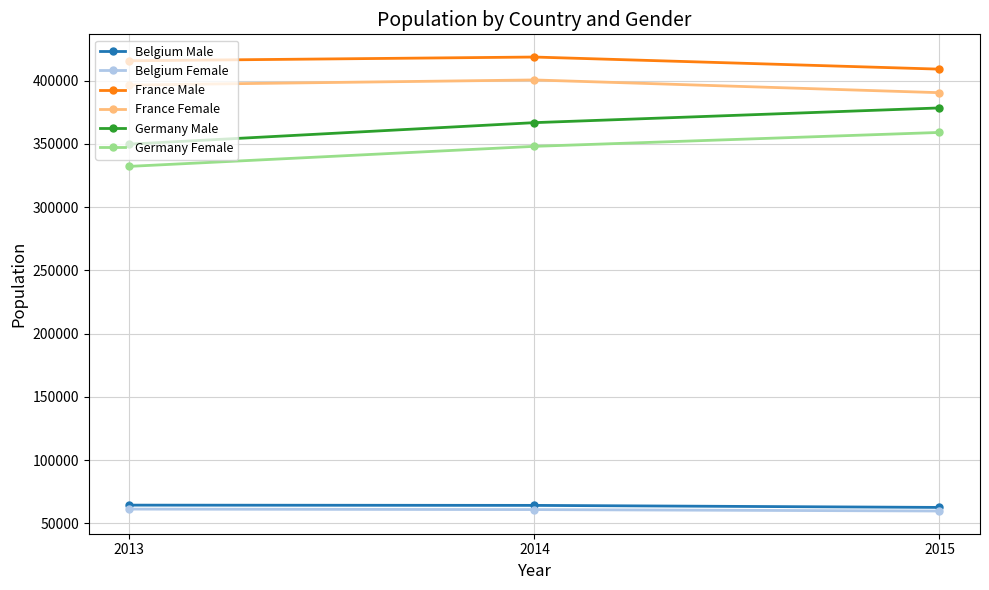

What are all the series names shown in the legend?

Belgium Male, Belgium Female, France Male, France Female, Germany Male, Germany Female